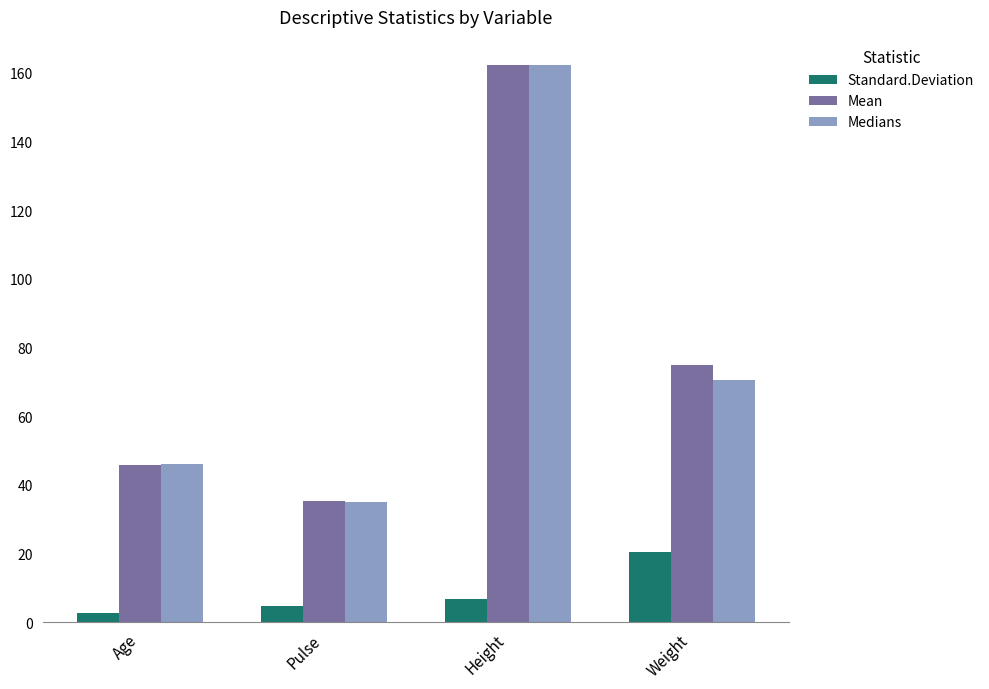

What is the spread (max minus min) of values at Pulse?

30.4